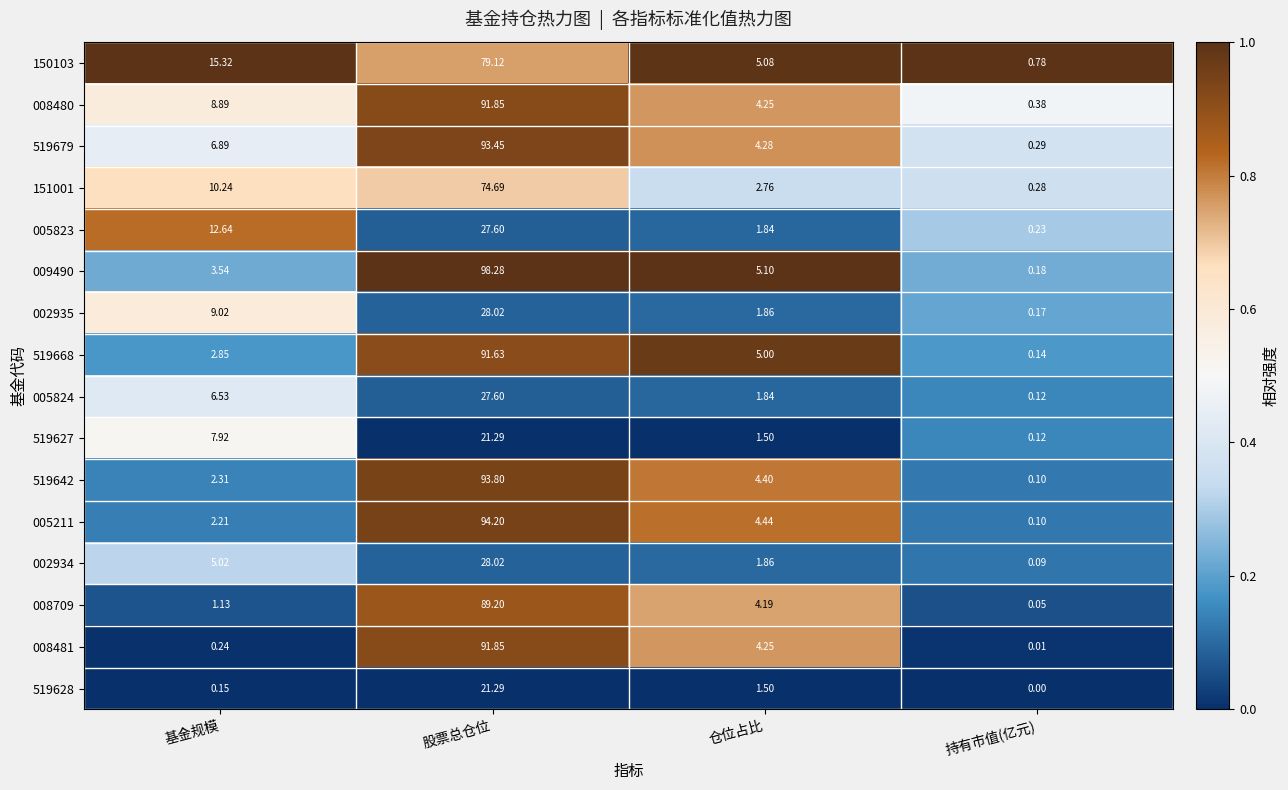

List the labels in order of 002934 value, largest first.

股票总仓位, 基金规模, 仓位占比, 持有市值(亿元)